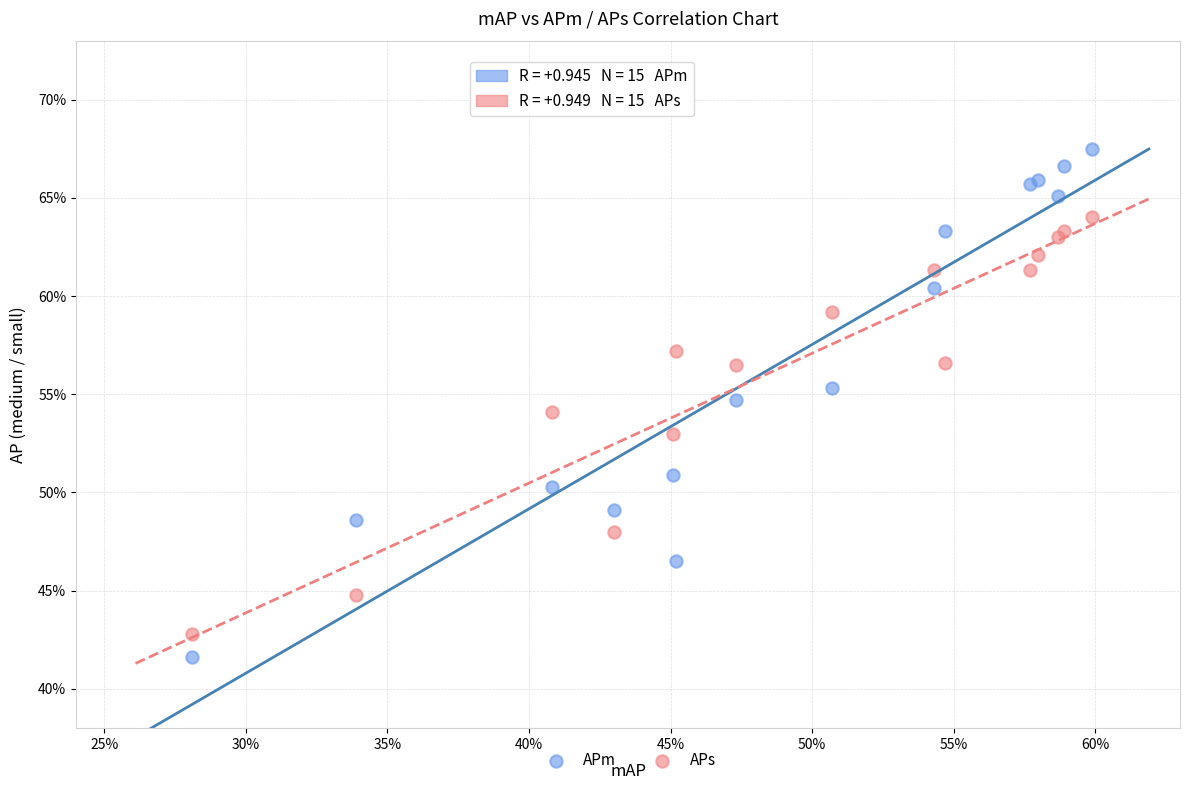

Which series contains the highest Y value?

APm